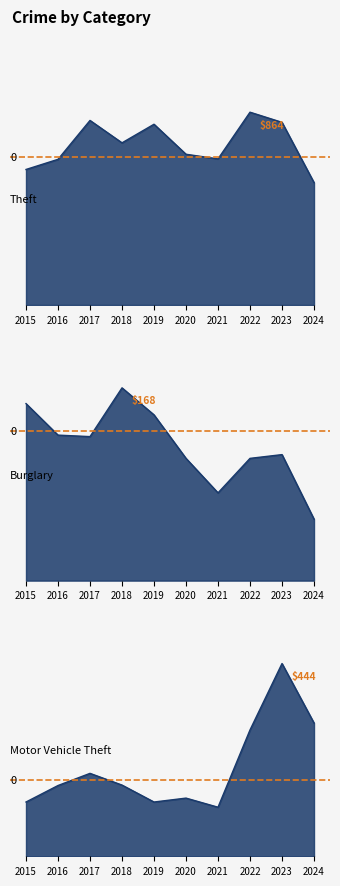

Between 2021 and 2024, which series saw the biggest shift?

Motor Vehicle Theft